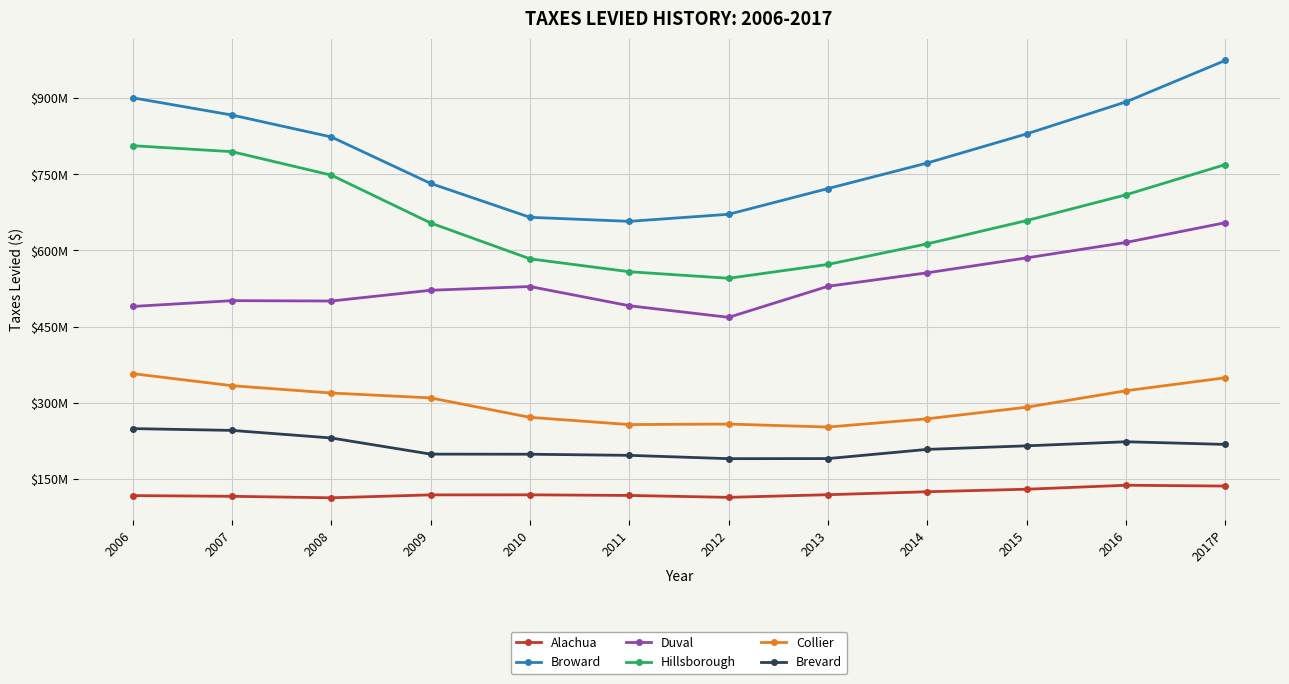

At which category is the sum across all series the highest?

2017P